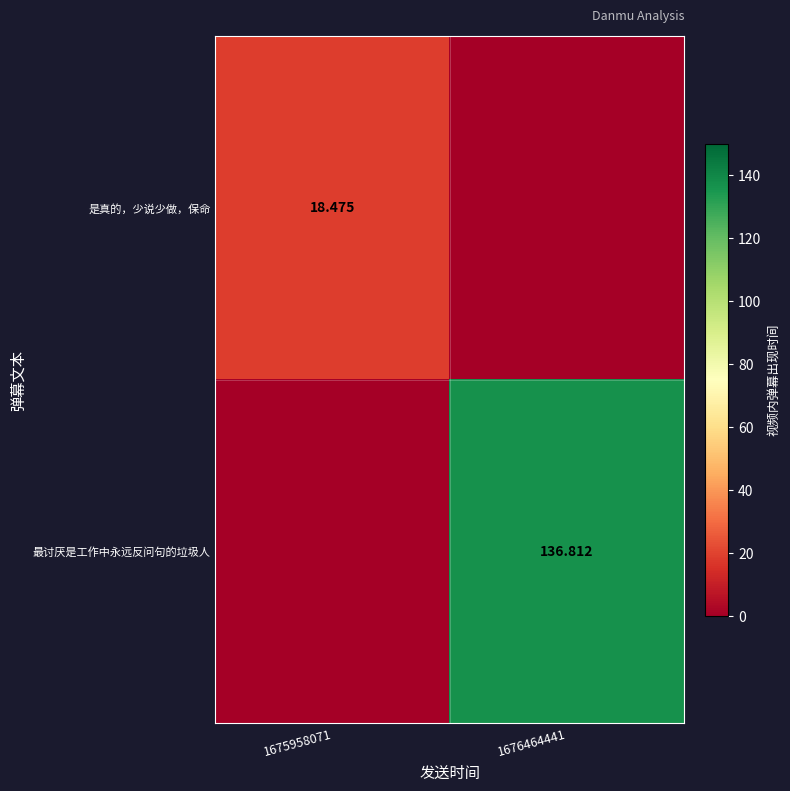

Rank the categories by 是真的，少说少做，保命 value from highest to lowest.

1675958071, 1676464441